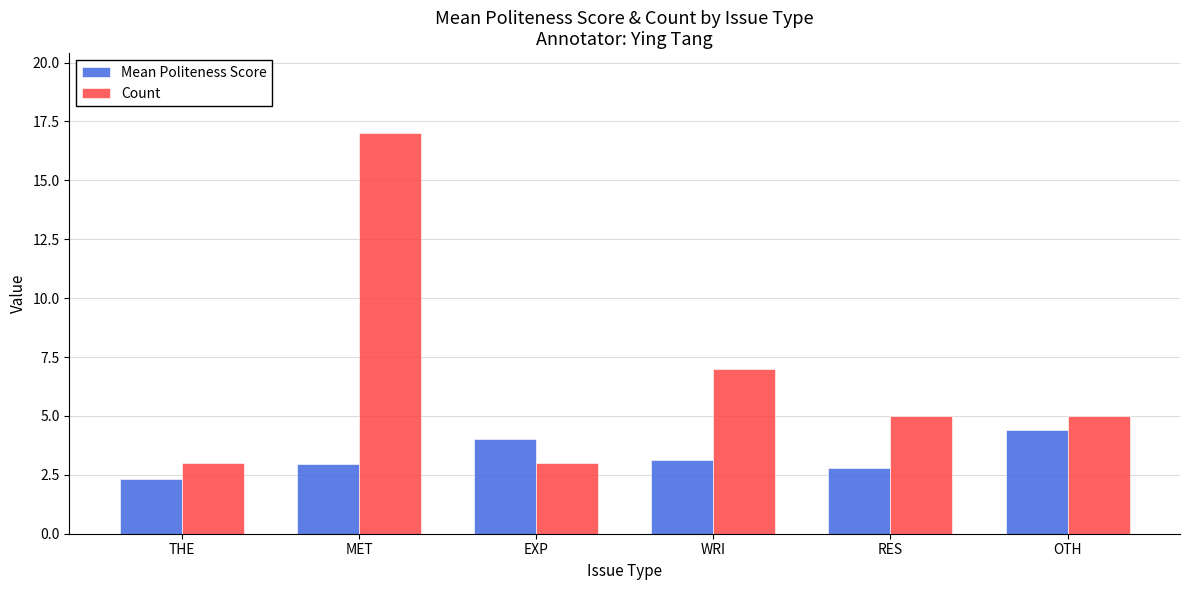

At which category does the chart reach its peak across all series?

MET